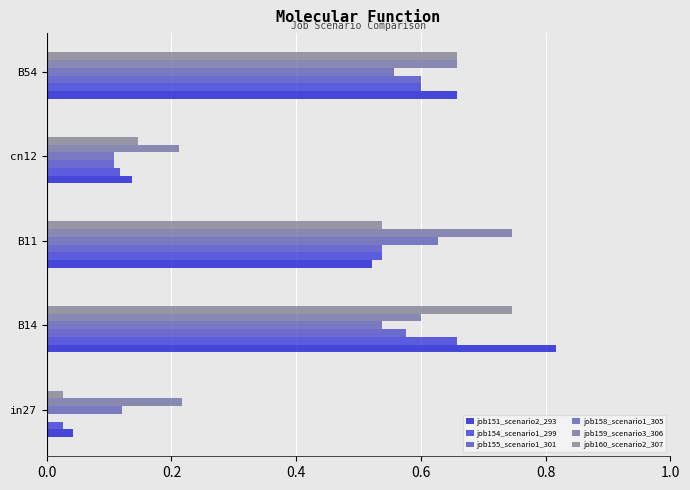

How many series are shown in this chart?

6